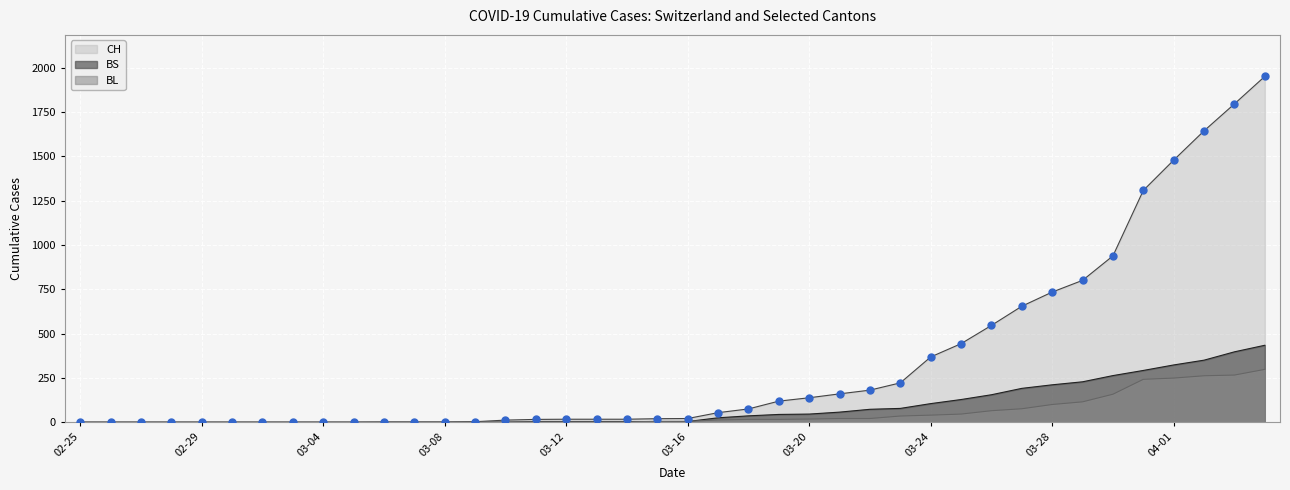

Which series has the largest total across all categories?

CH